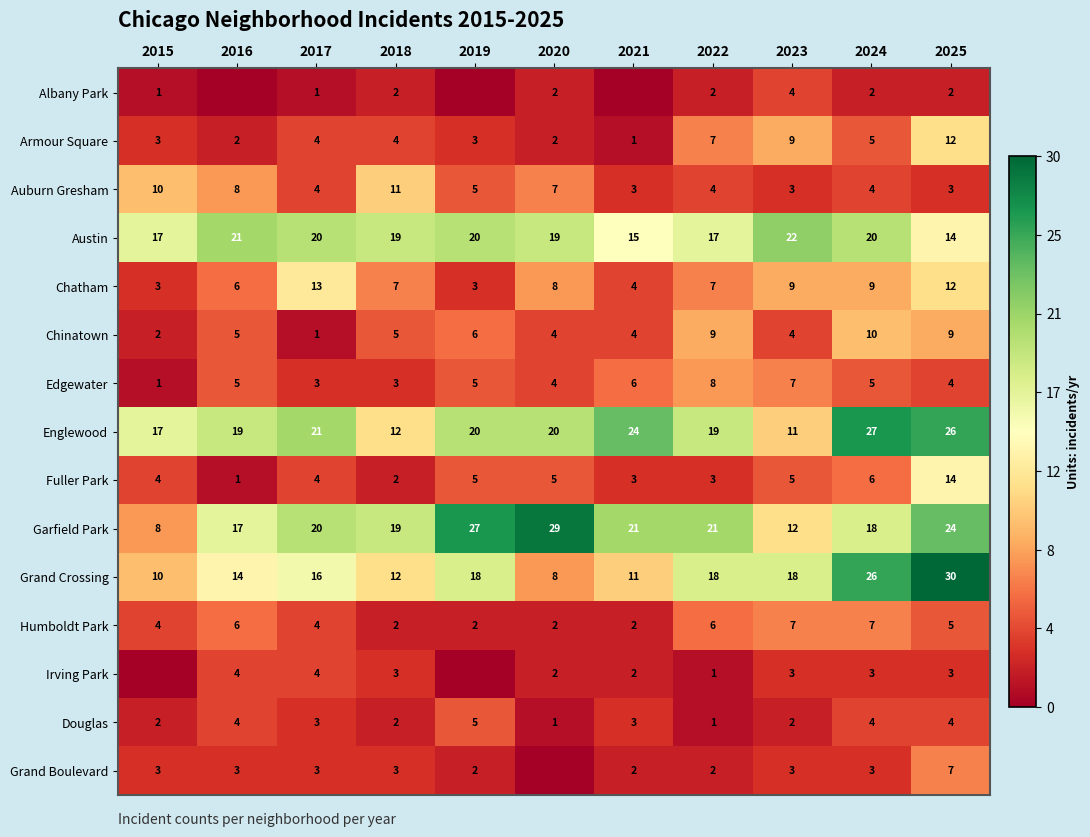

The value of Austin at 2018 is 19. True or false?

True